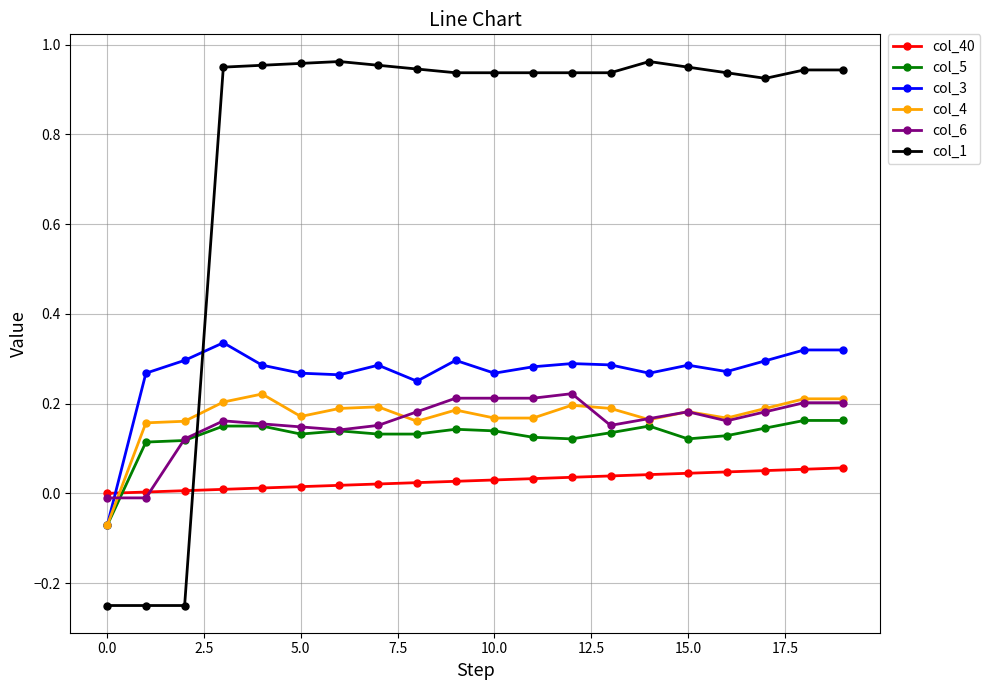

Which series ends up on top after the final intersection of col_40 and col_3?

col_3